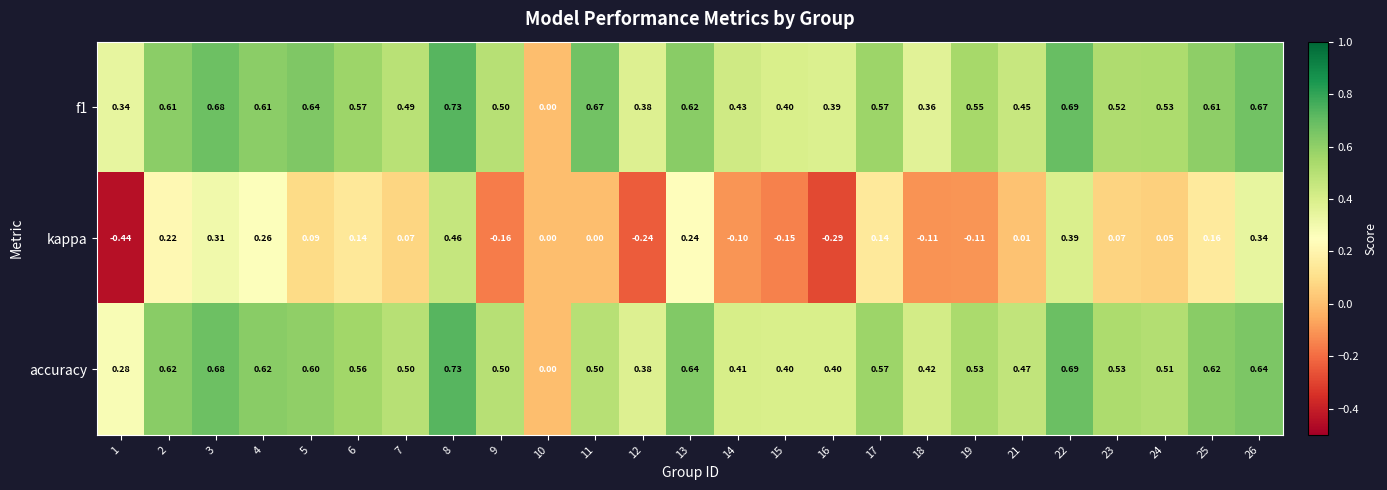

Which series has the widest spread of values?

kappa